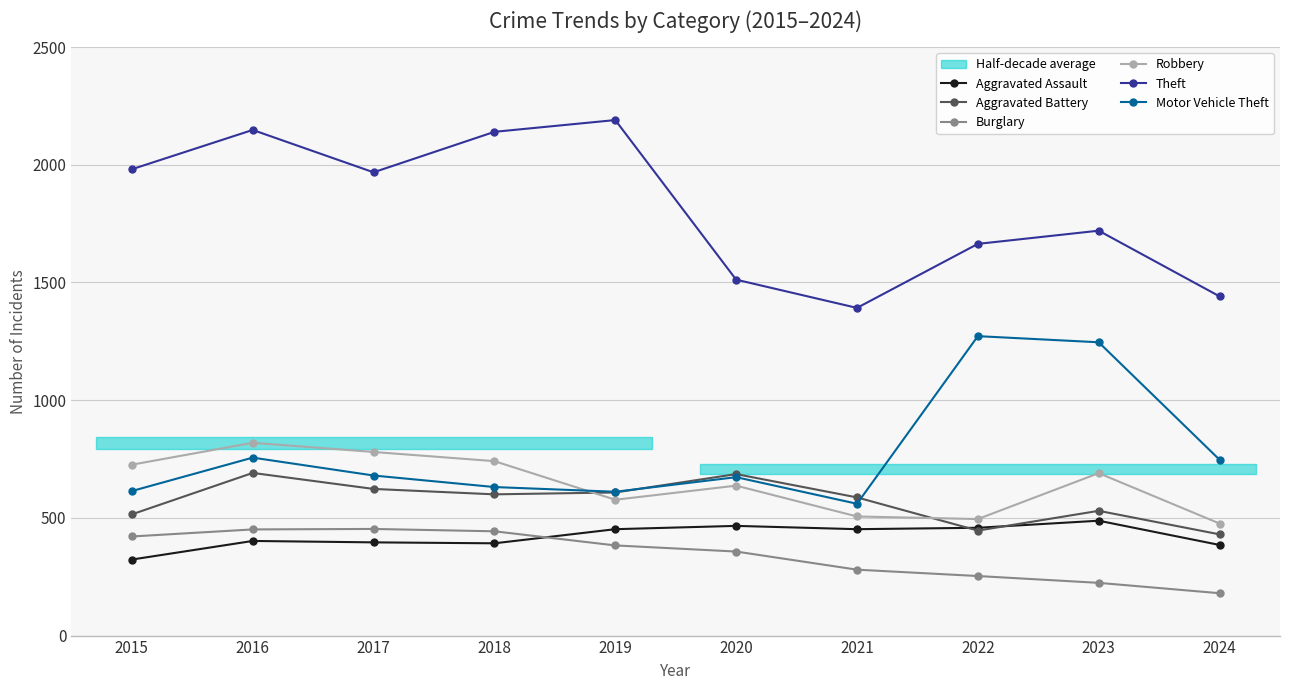

What is the sum of all Theft values?

18156